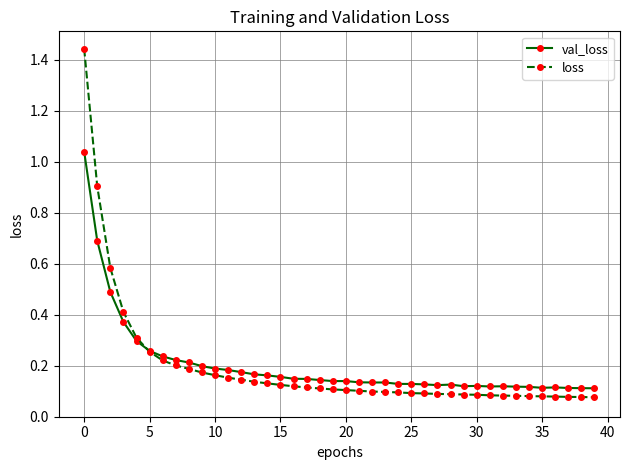

At how many categories does at least one series exceed 0?

40